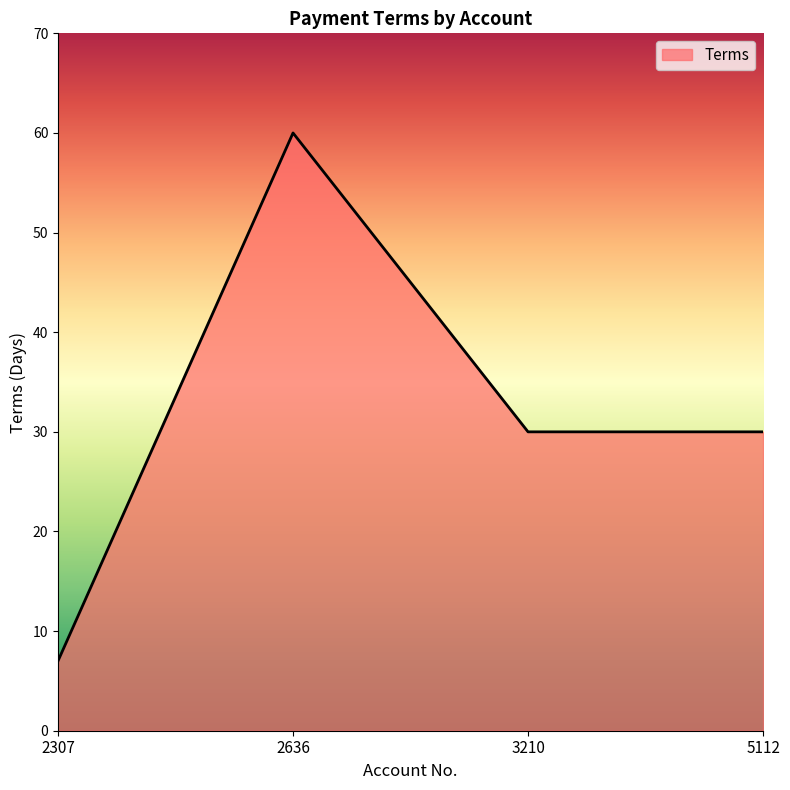

How many interior local peaks (higher than both neighbors) does the data have?

1